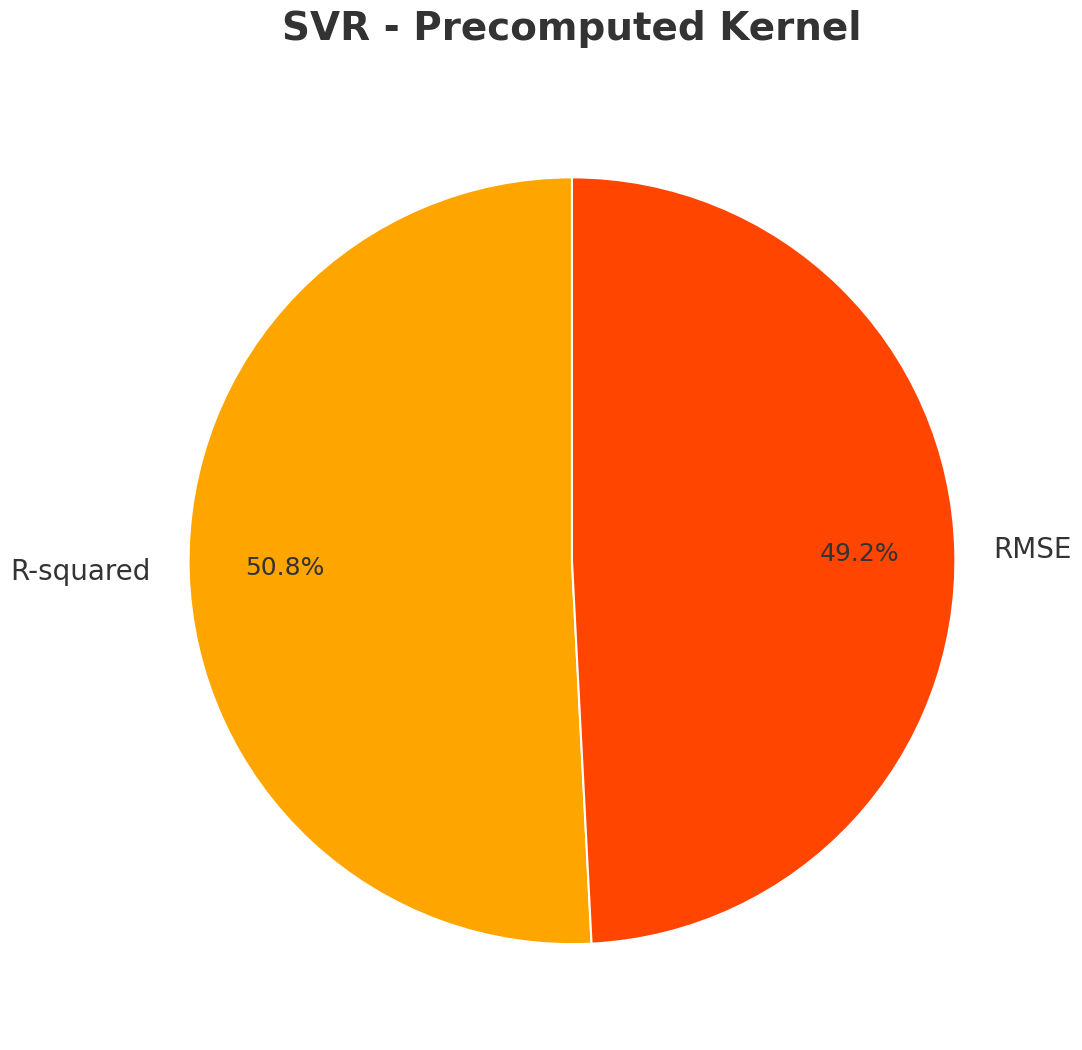

What percentage is the RMSE slice, to the nearest percent?

49%